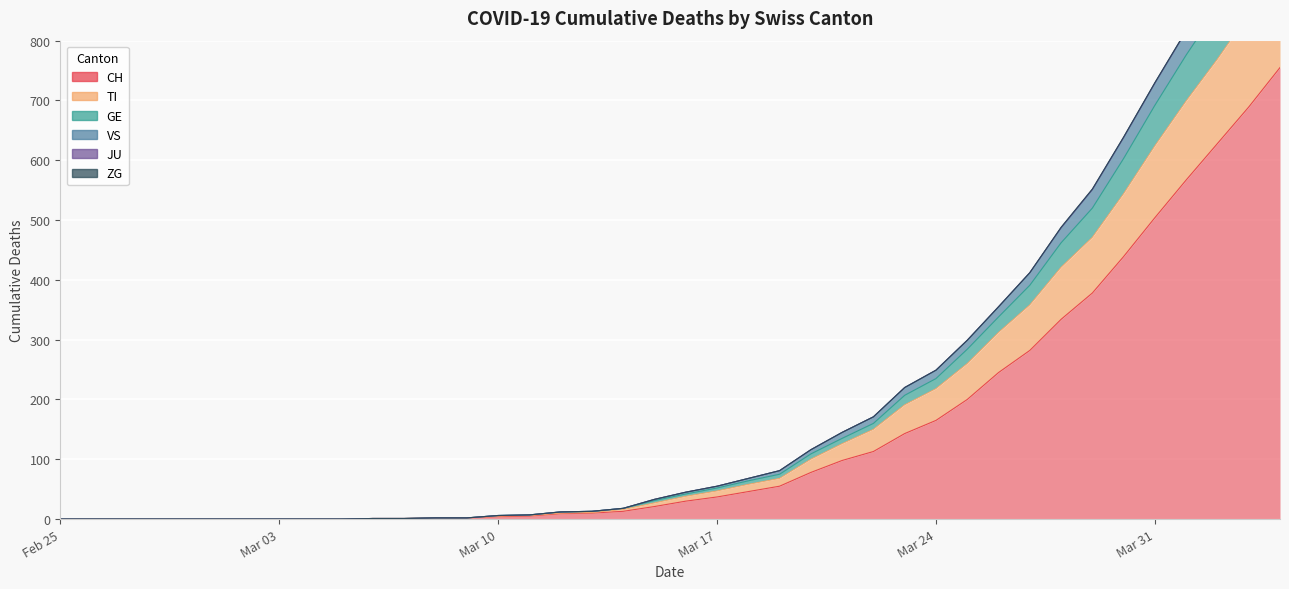

Where does the CH series first go above 30?

Mar 17